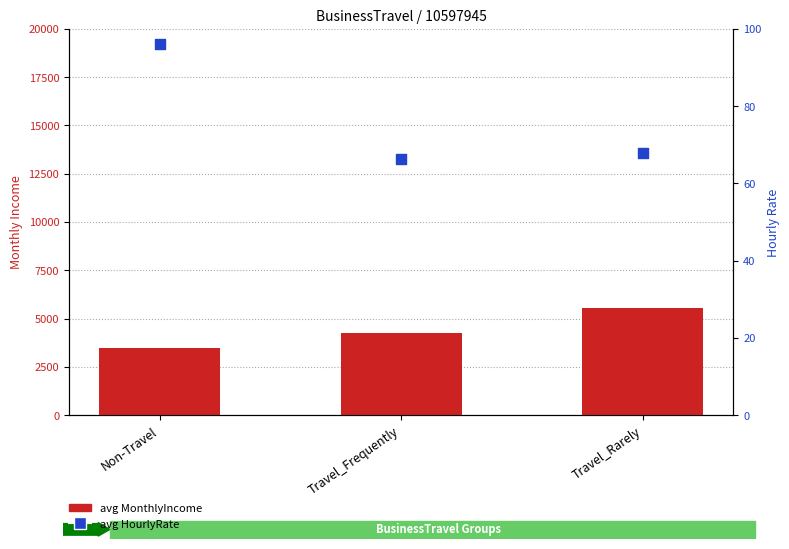

Which series reaches the maximum Y coordinate?

avg MonthlyIncome